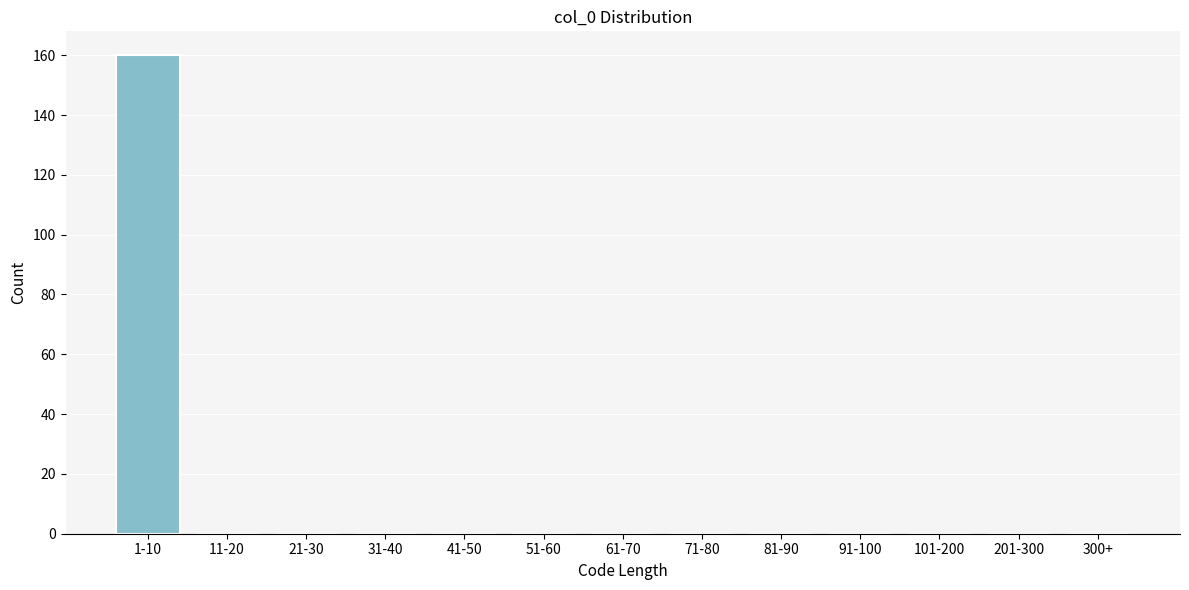

Reading right to left, what are all the values shown in this chart?

300+=0	201-300=0	101-200=0	91-100=0	81-90=0	71-80=0	61-70=0	51-60=0	41-50=0	31-40=0	21-30=0	11-20=0	1-10=160